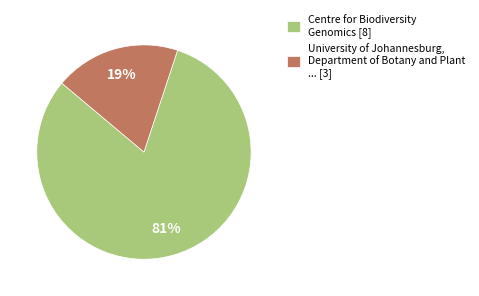

Combined, do Centre for Biodiversity Genomics [8] and University of Johannesburg, Department of Botany and Plant ... [3] account for over 50%?

Yes